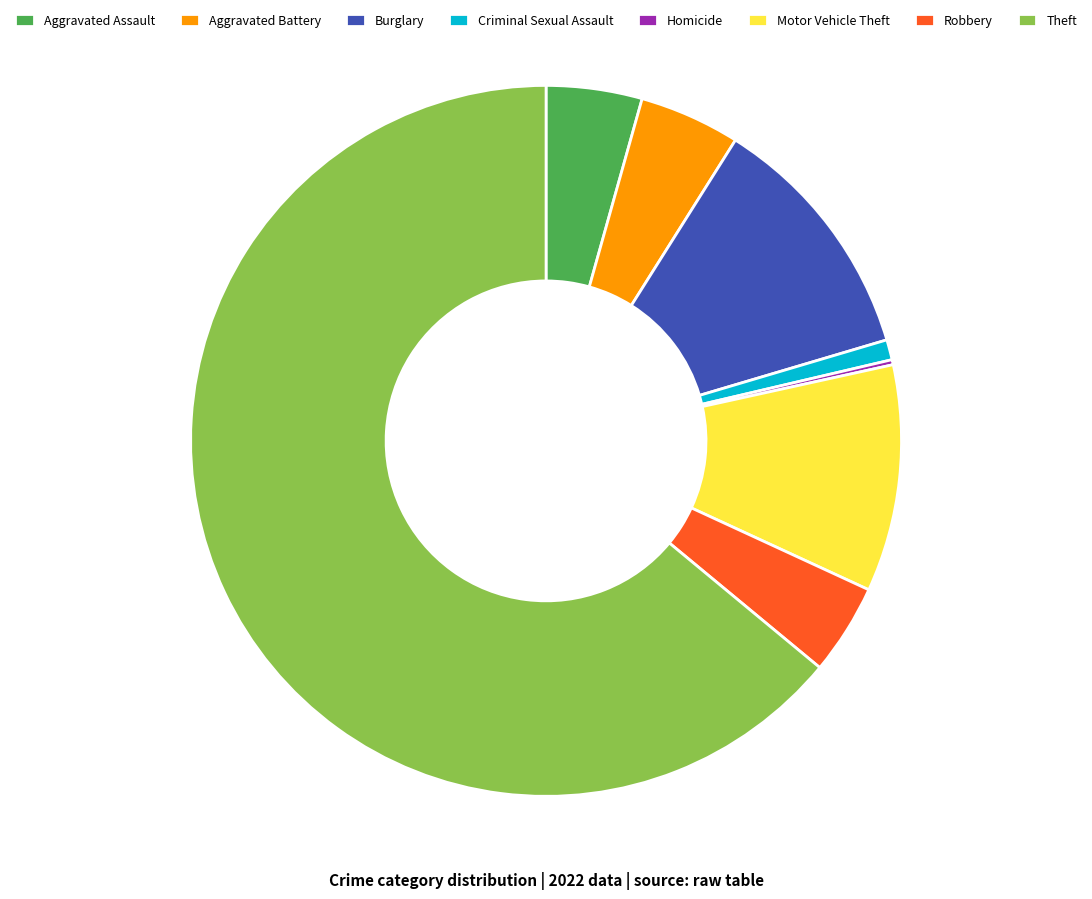

Is the sum of Burglary and Motor Vehicle Theft greater than half?

No